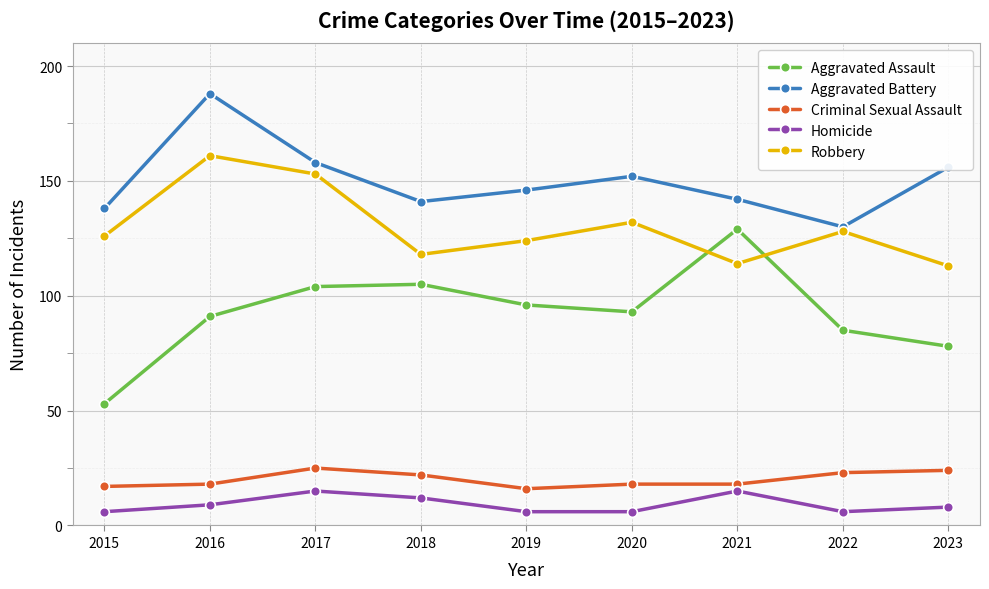

At which label does Homicide first exceed 8?

2016